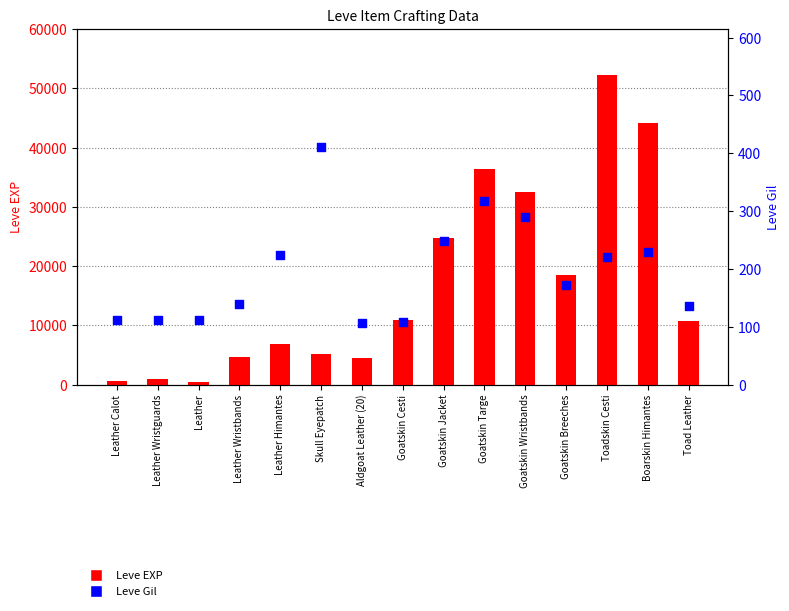

What is the total value across all series at Toad Leather?

10876